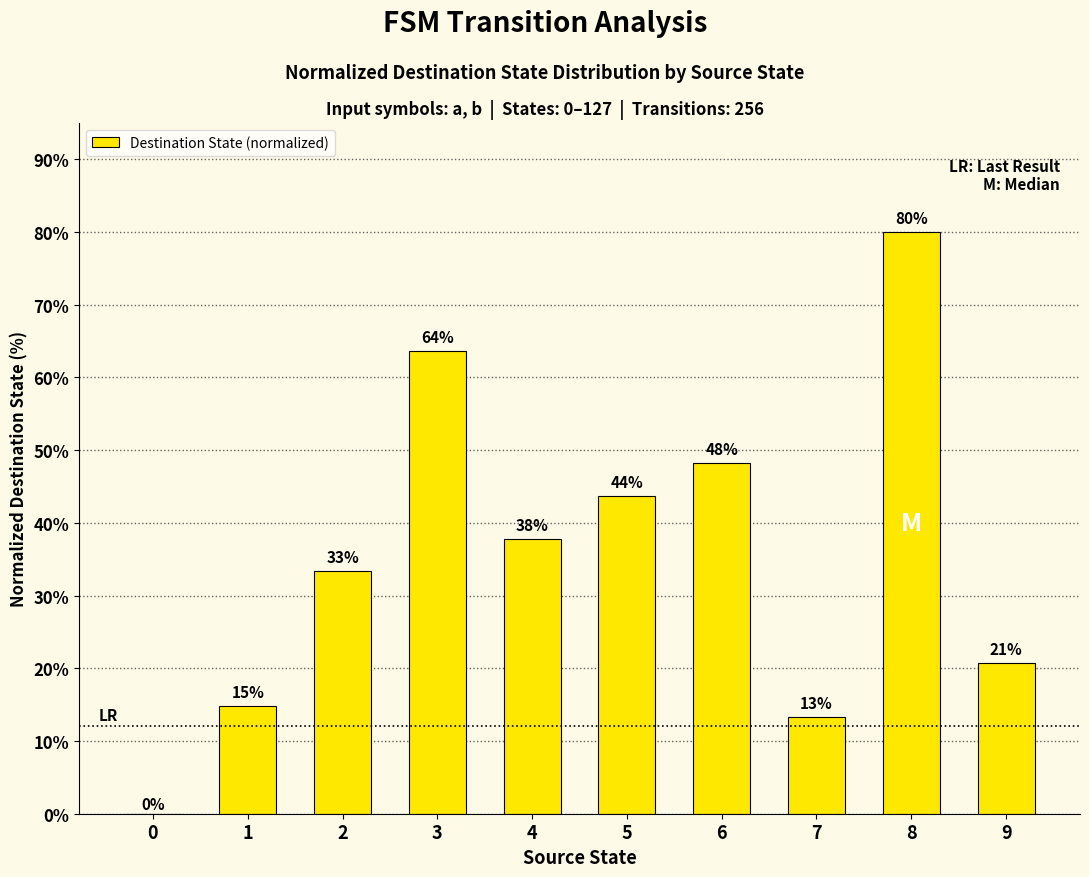

List the labels in order of value, smallest first.

0, 7, 1, 9, 2, 4, 5, 6, 3, 8